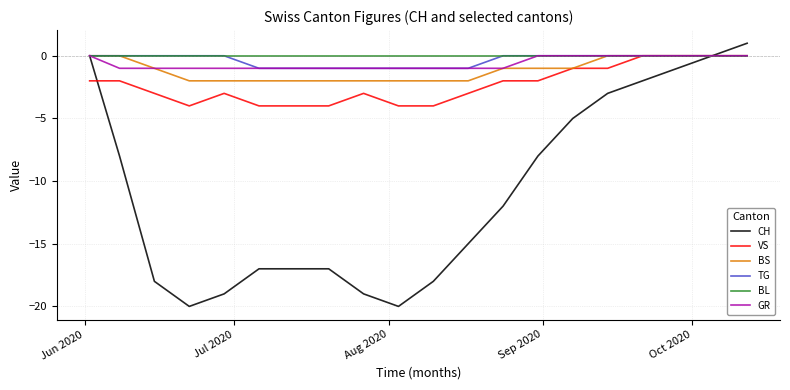

Which series has the widest spread of values?

CH